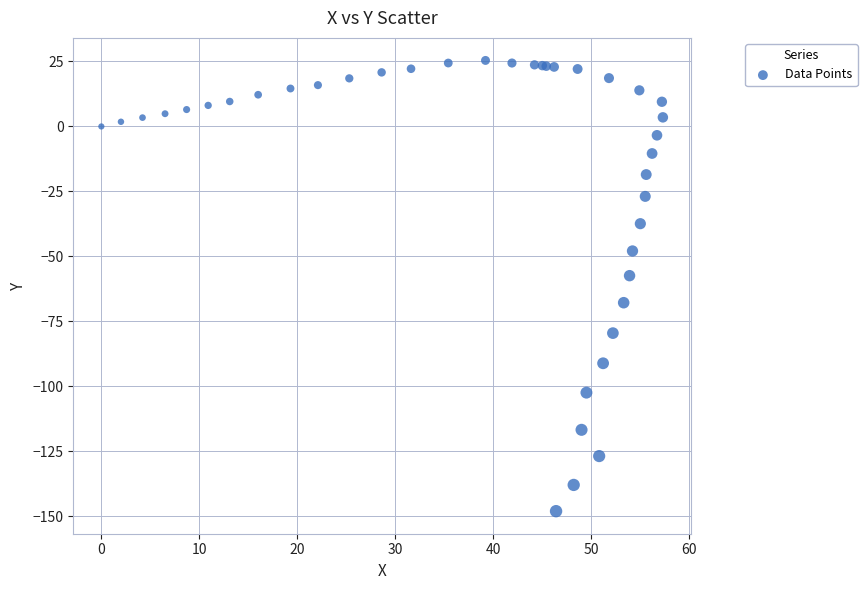

What Y value in the scatter plot is closest to -61?

-57.4